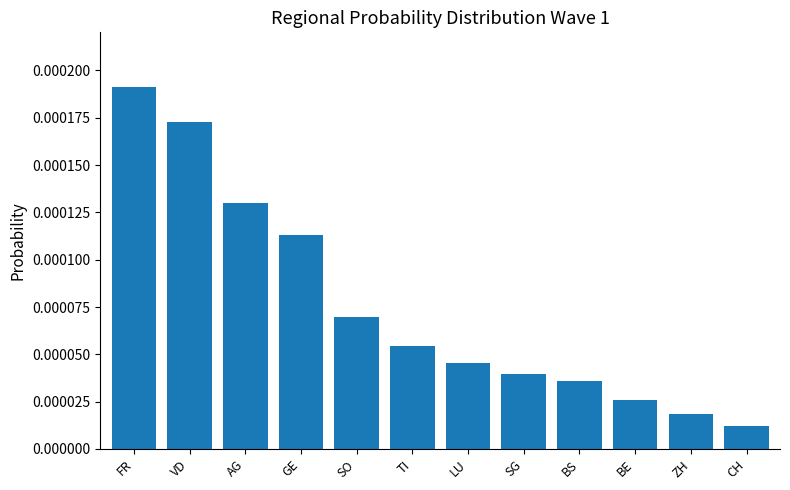

What is the label of the 11th bar from the right?

VD